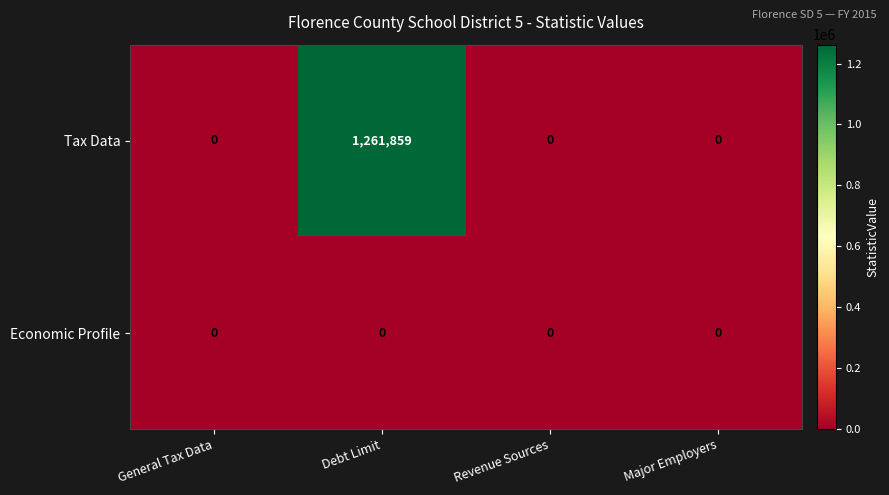

Is the value of Tax Data at Debt Limit greater than the value of Economic Profile at Revenue Sources?

Yes